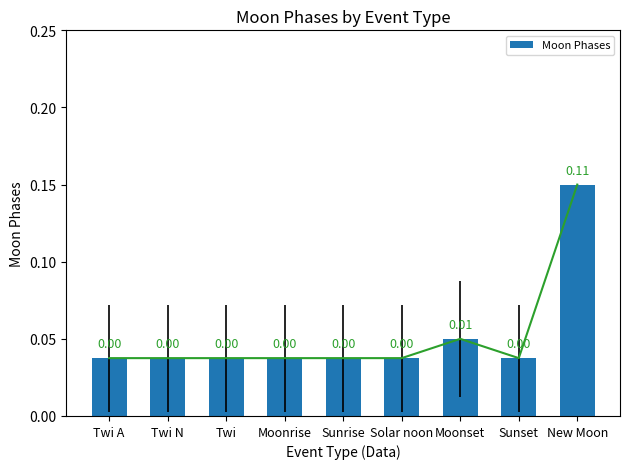

Is it true that the value at Solar noon is 0.1?

False